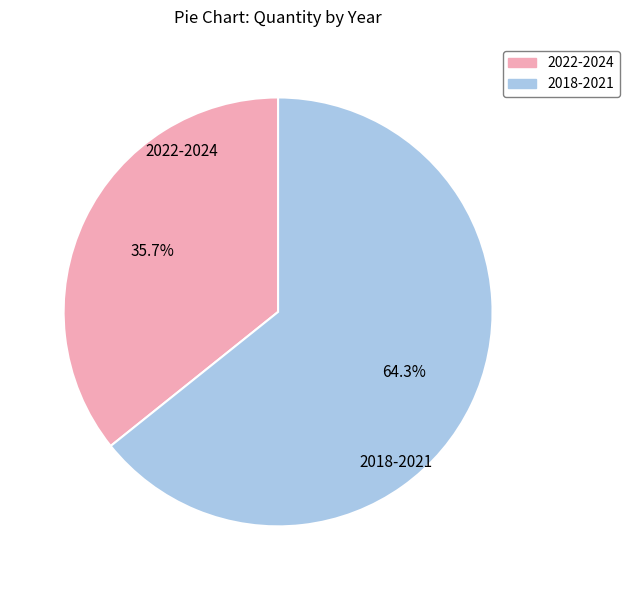

Does any single category account for the majority?

Yes